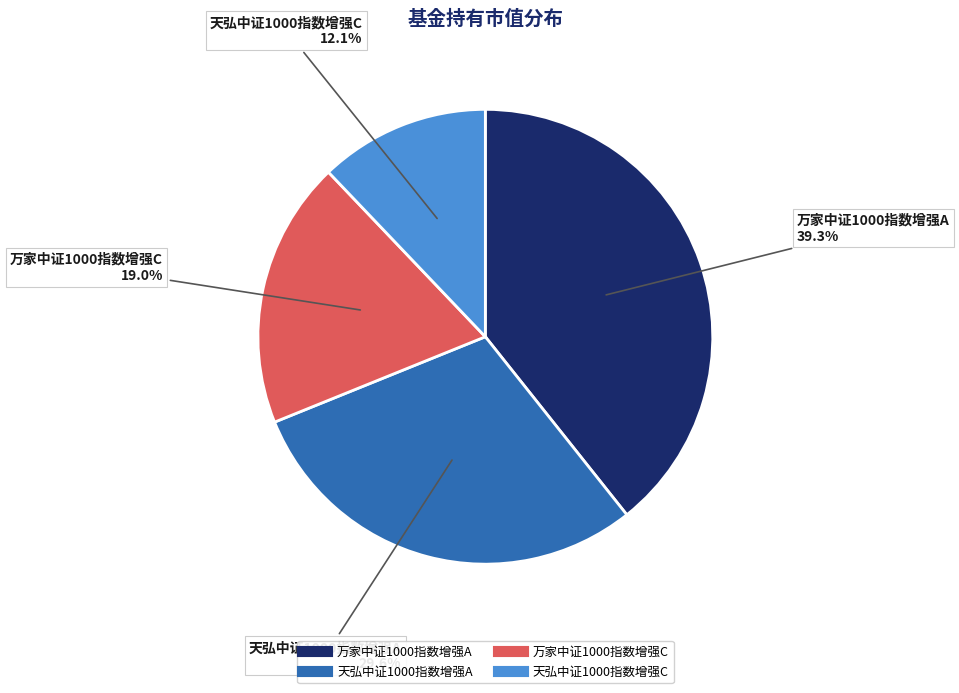

Does 万家中证1000指数增强C represent more than half of the total?

No